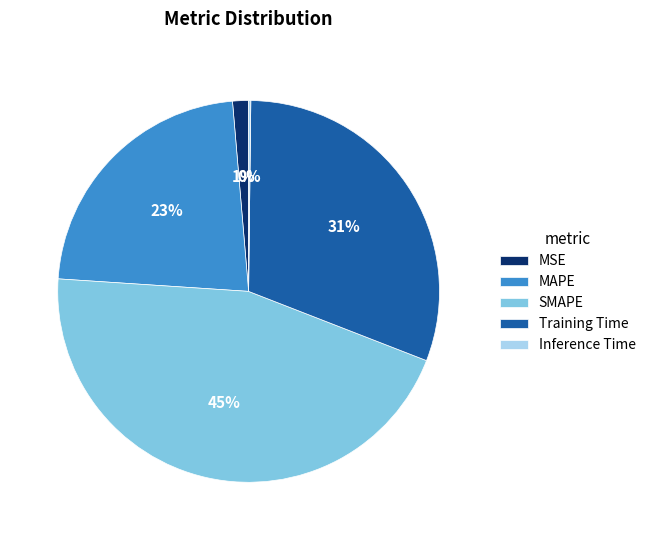

True or false: SMAPE accounts for 52% of the total.

False